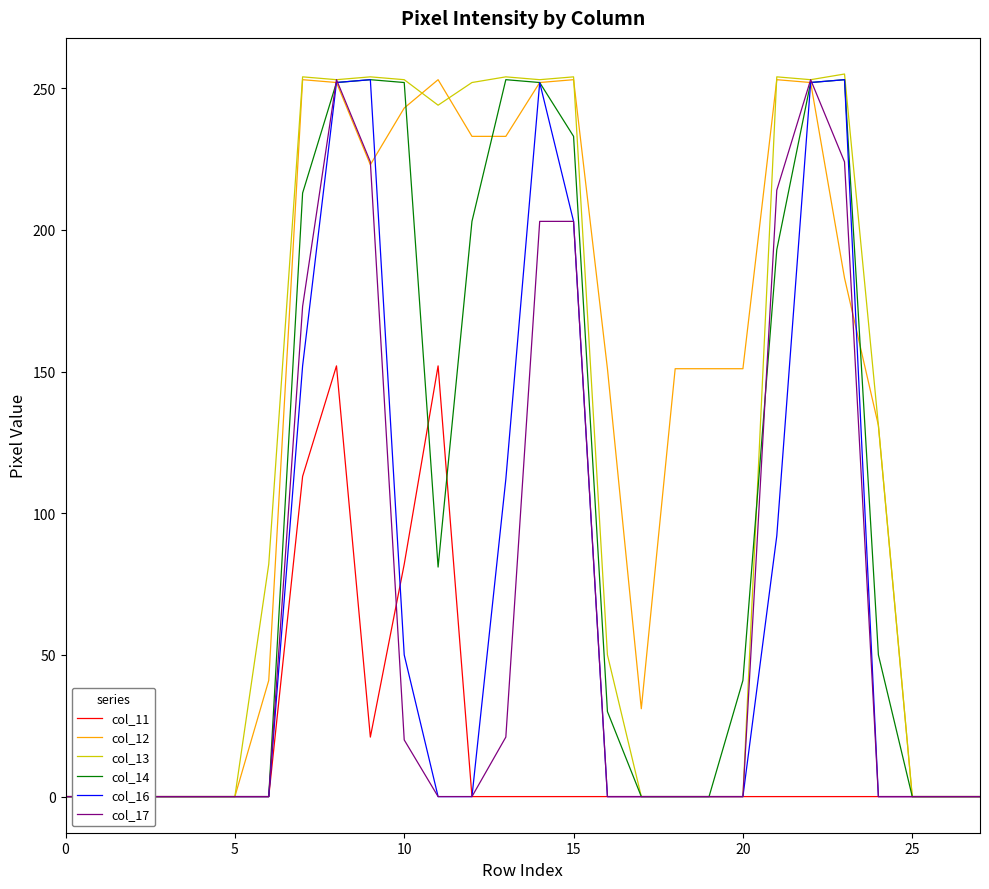

True or false: col_13 has a value of 144 at 19.

False